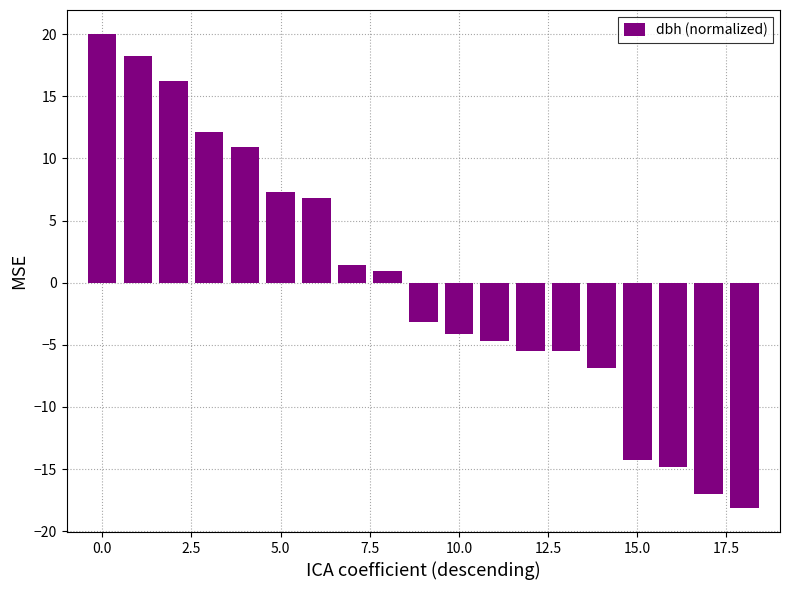

What is the difference between the maximum and minimum values?

38.2